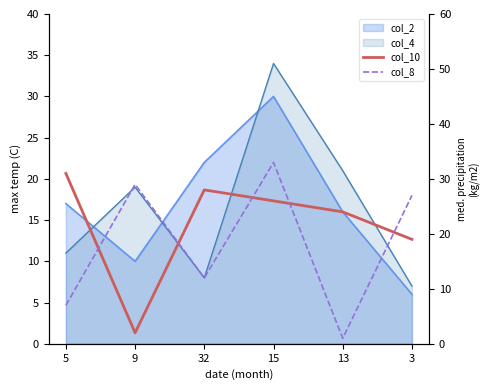

Between 5 and 15, which series saw the biggest shift?

col_8